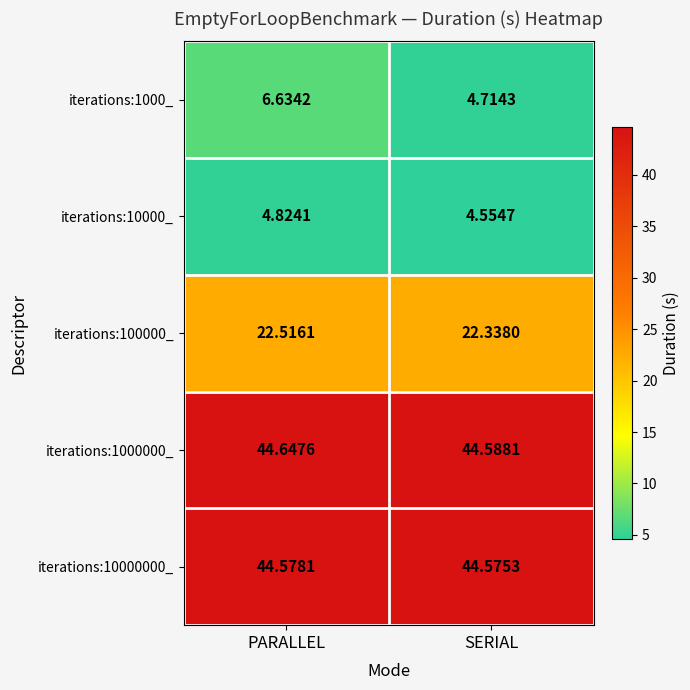

Where is iterations:10000000_ nearest to the value 44?

SERIAL